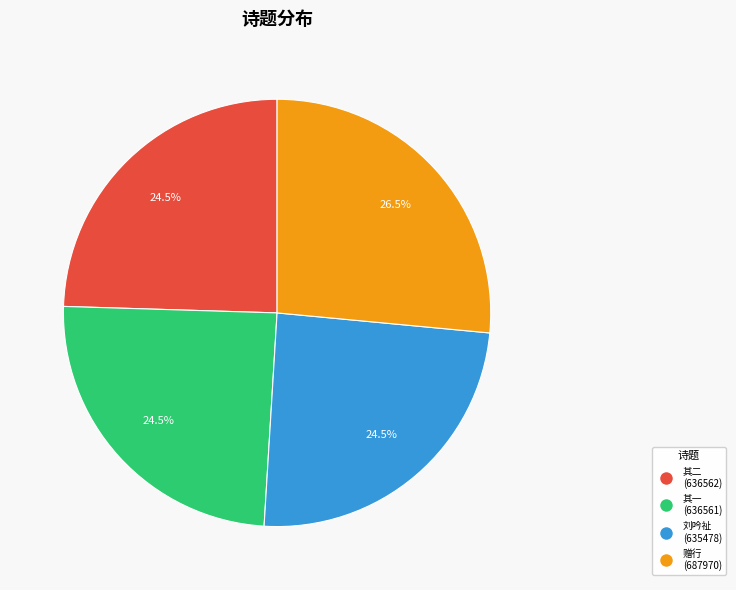

Is there any slice that represents more than half of the pie?

No